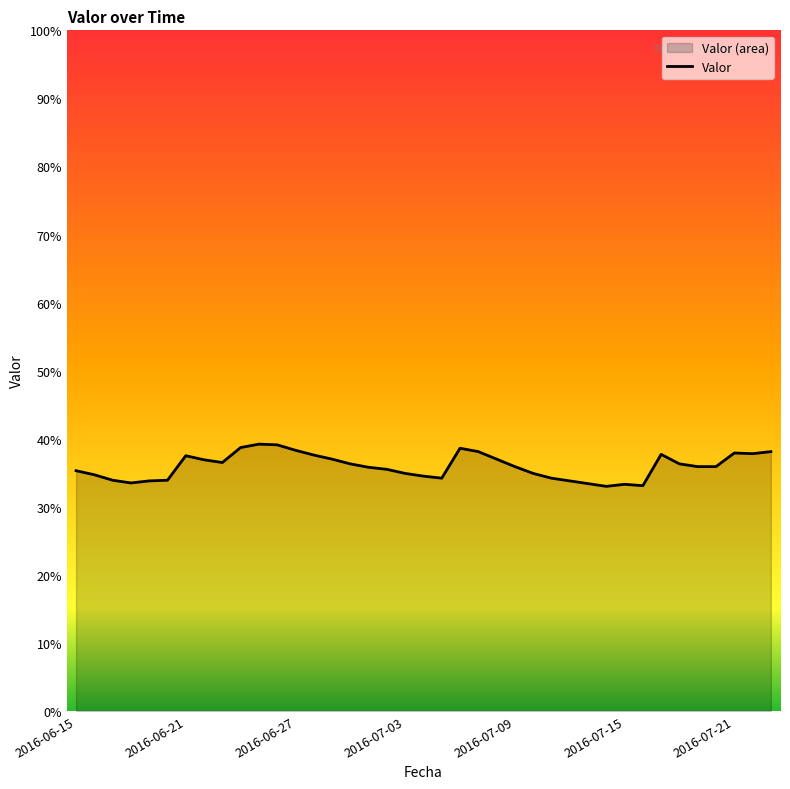

What is the difference between the maximum and minimum values?

0.1